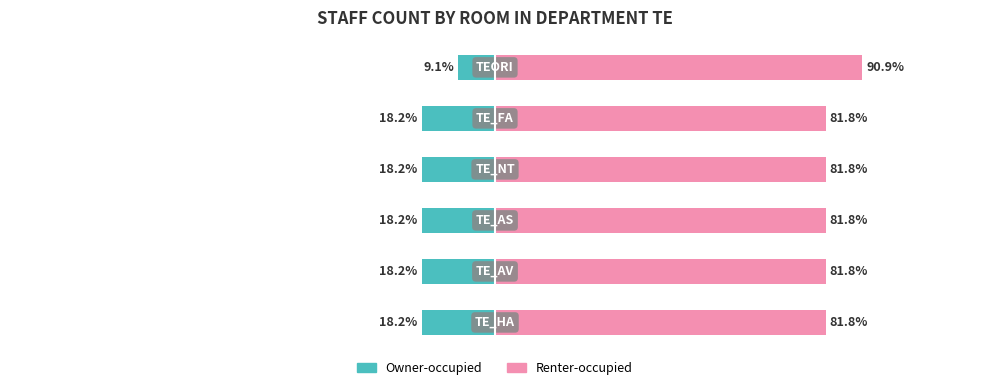

Rank the series at 5 from lowest to highest value.

Owner-occupied, Renter-occupied